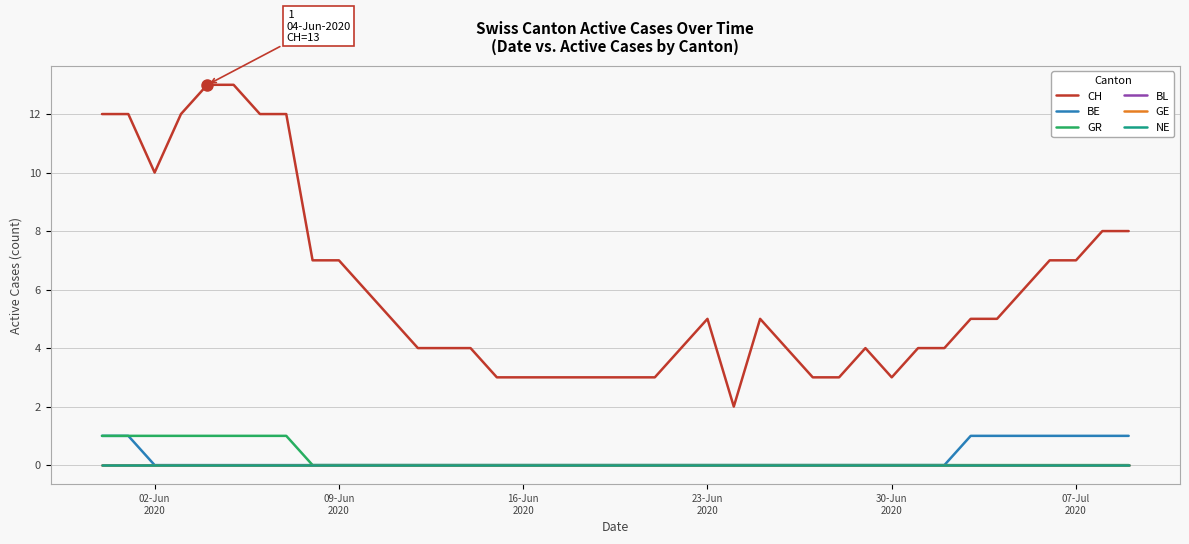

Does the chart have visible grid lines?

Yes